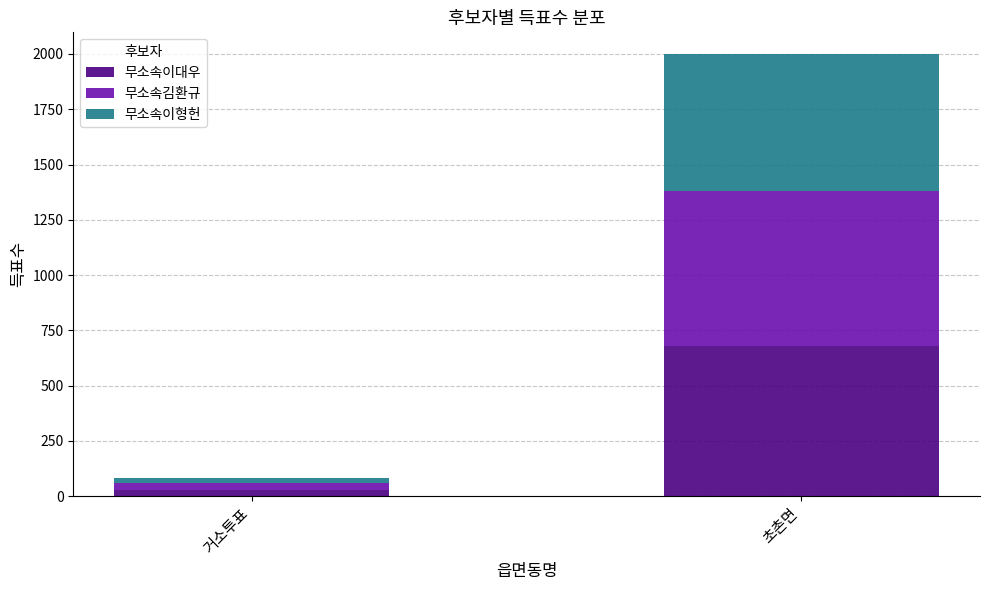

What is the average value of the 무소속이대우 series?

354